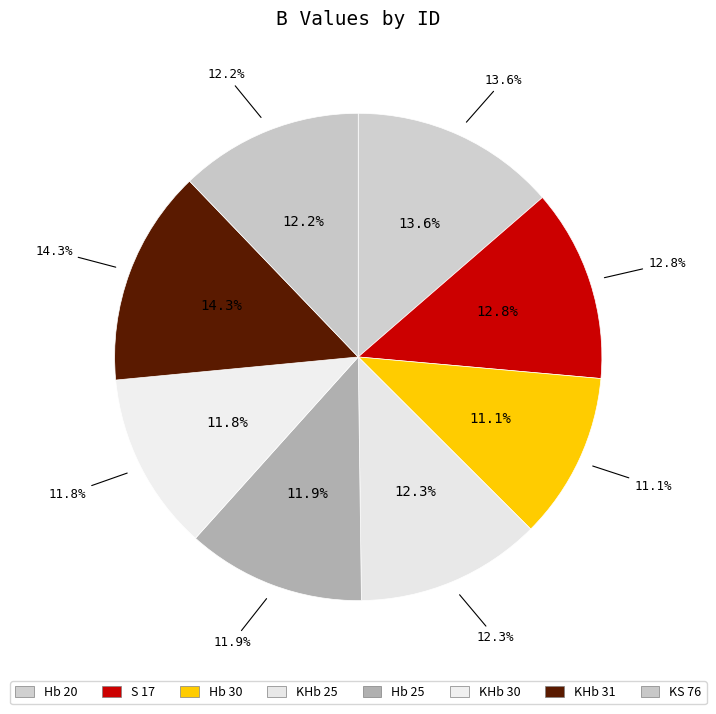

What is the total percentage of KS 76 and KHb 31?

26.5%